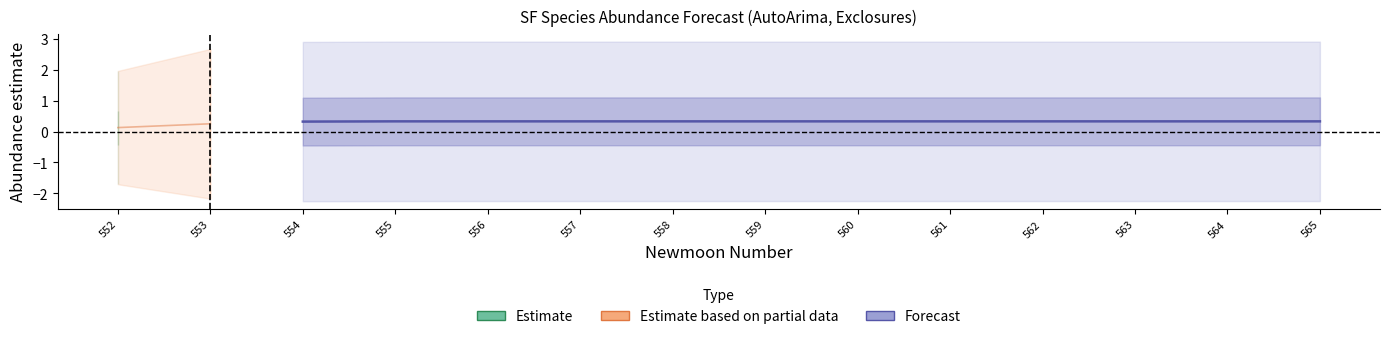

The value at 557 is 0.5. True or false?

False